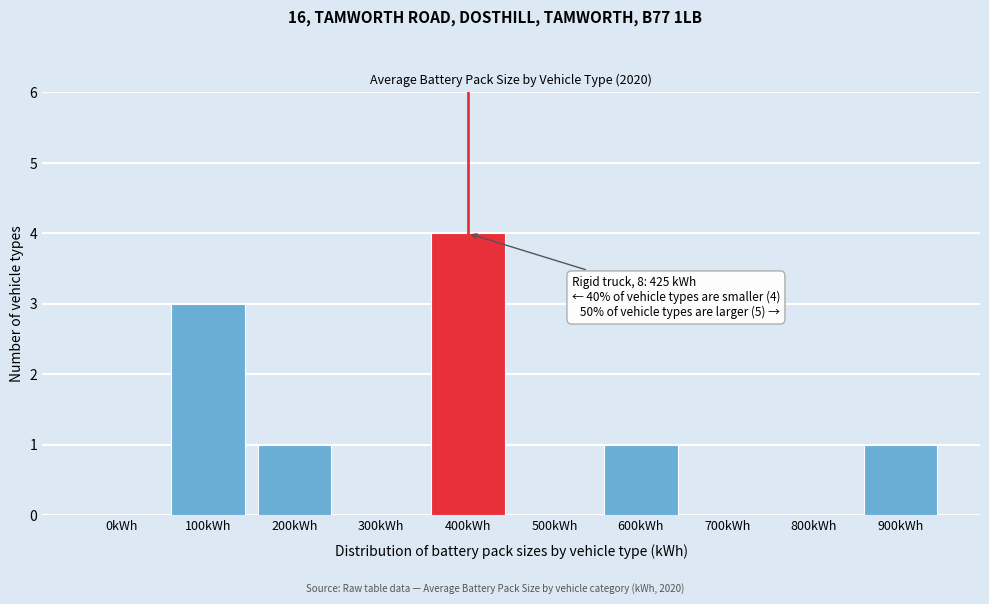

Reading right to left, what are all the values shown in this chart?

900kWh=1	800kWh=0	700kWh=0	600kWh=1	500kWh=0	400kWh=4	300kWh=0	200kWh=1	100kWh=3	0kWh=0